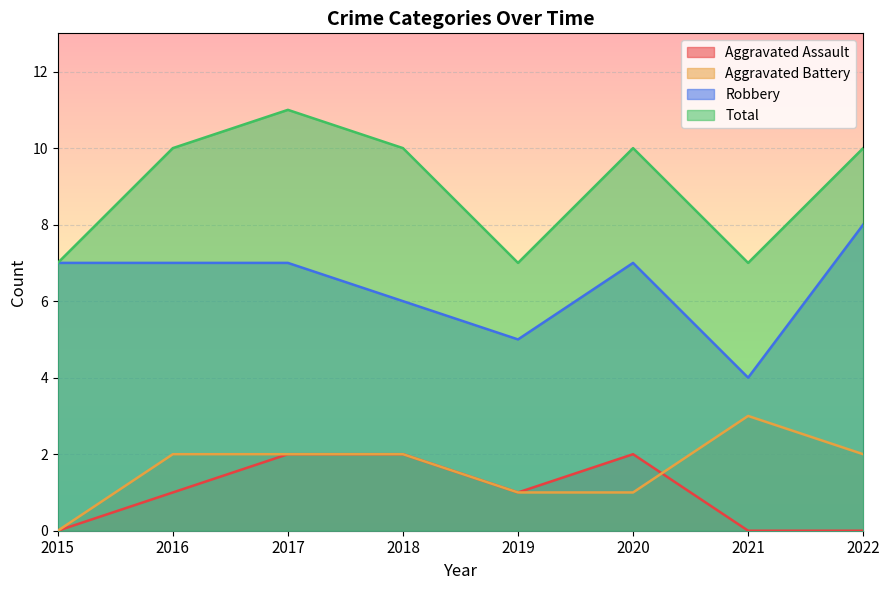

Which series changed the most between 2020 and 2021?

Robbery